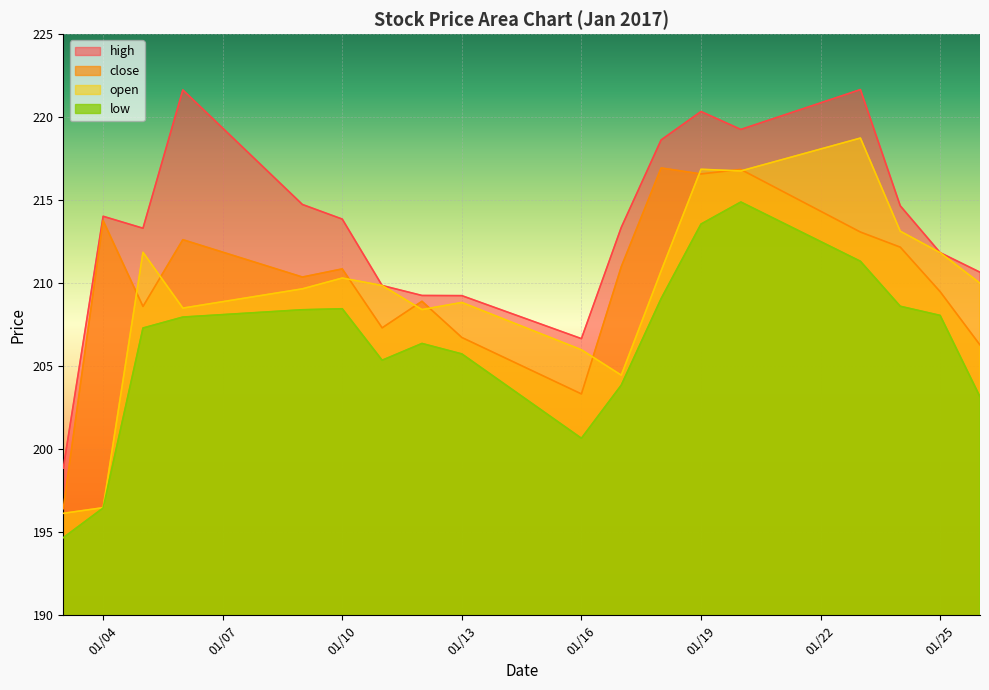

Rank the series by their maximum value, from highest to lowest.

high, open, close, low